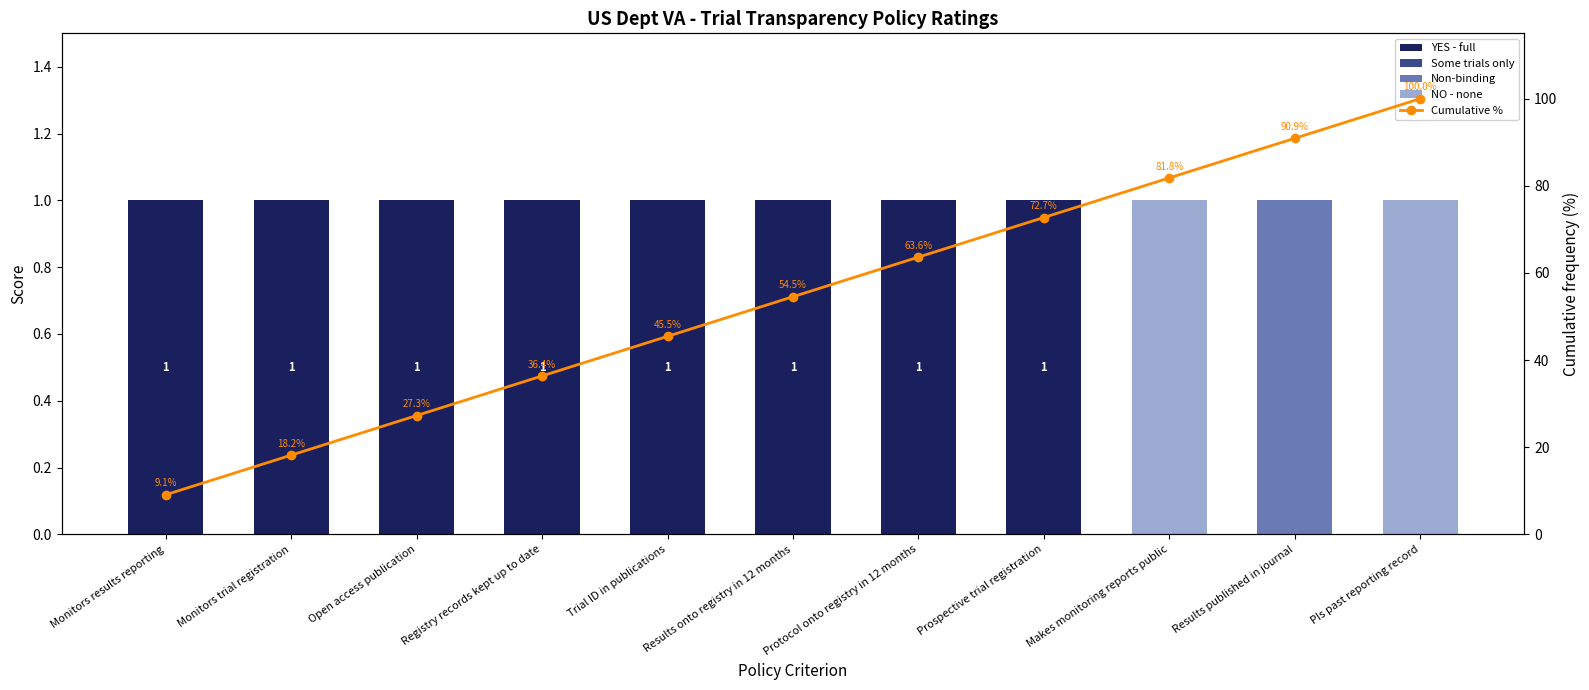

Reading left to right, list all the values displayed in this chart.

YES - full: 1.0	1.0	1.0	1.0	1.0	1.0	1.0	1.0	0.0	0.0	0.0
Some trials only: 0.0	0.0	0.0	0.0	0.0	0.0	0.0	0.0	0.0	0.0	0.0
Non-binding: 0.0	0.0	0.0	0.0	0.0	0.0	0.0	0.0	0.0	1.0	0.0
NO - none: 0.0	0.0	0.0	0.0	0.0	0.0	0.0	0.0	1.0	0.0	1.0
Cumulative %: 9.1	18.2	27.3	36.4	45.5	54.5	63.6	72.7	81.8	90.9	100.0